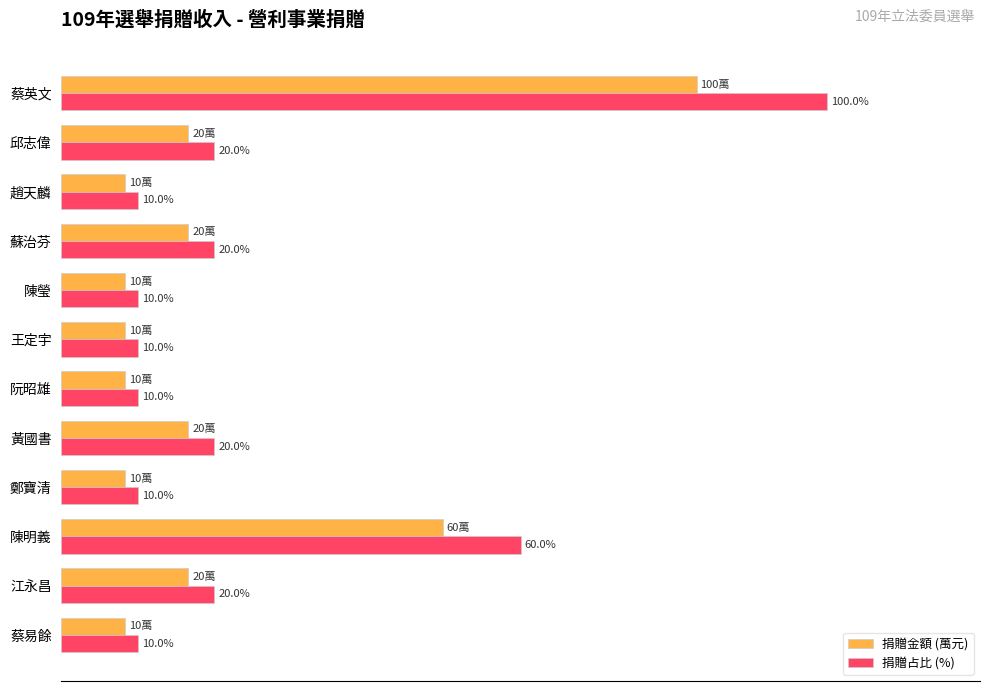

At which category does the chart reach its peak across all series?

蔡英文